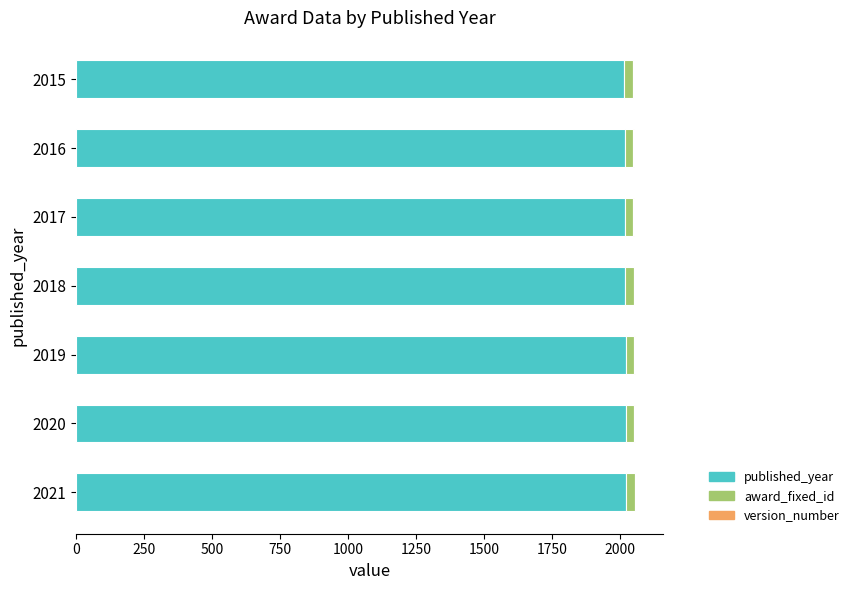

Is it true that published_year equals 887 at 2016?

False